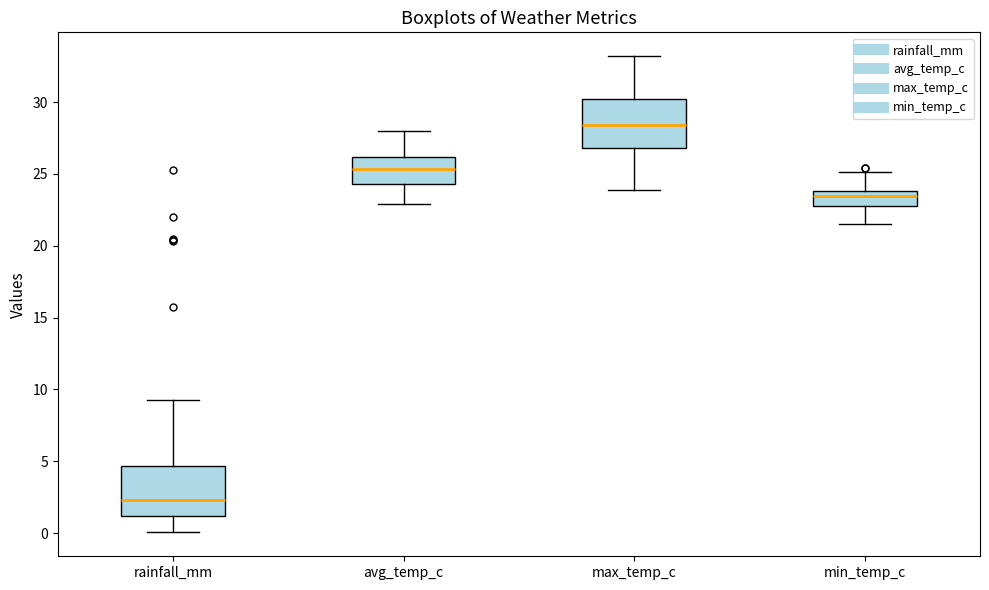

Reading left to right, transcribe this box plot: for each box, give where its median line is, the range the box spans, and where its two whiskers end, as read against the y-axis. The values are not printed on the chart, so give them approximately, as read against the axis.

rainfall_mm: median 2.5, box 1.0 to 4.5, whiskers 0.0 to 9.0
avg_temp_c: median 25.5, box 24.5 to 26.0, whiskers 23.0 to 28.0
max_temp_c: median 28.5, box 27.0 to 30.0, whiskers 24.0 to 33.0
min_temp_c: median 23.5, box 23.0 to 24.0, whiskers 21.5 to 25.0